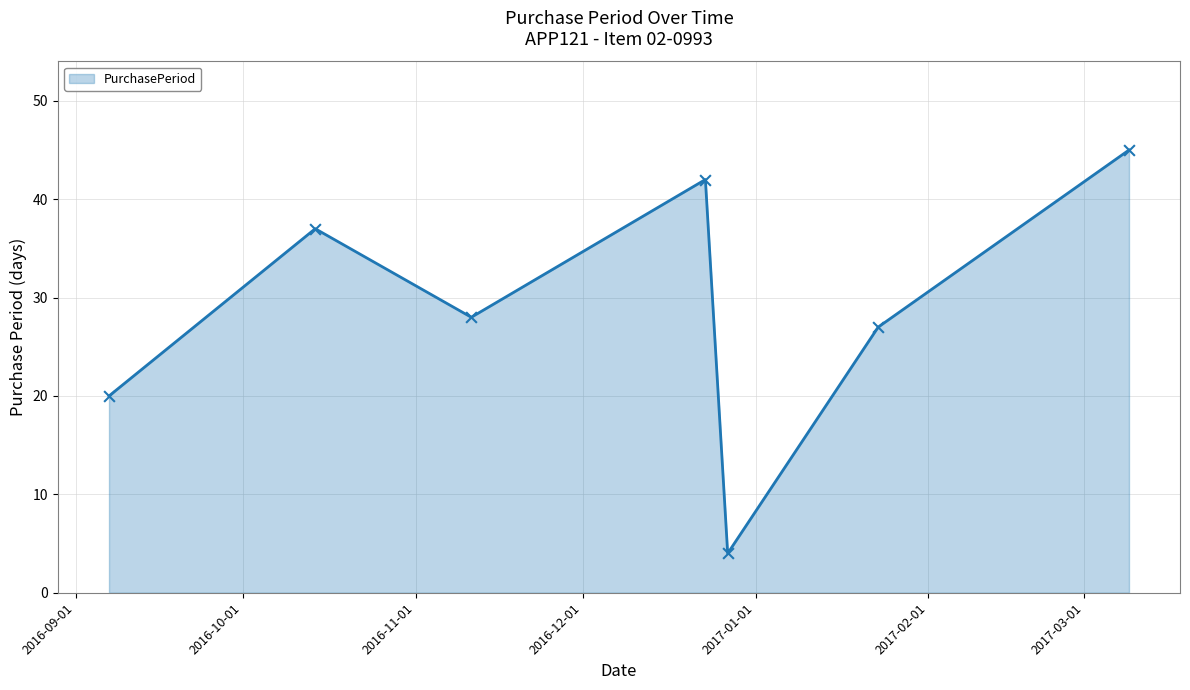

What is the smallest value displayed?

4